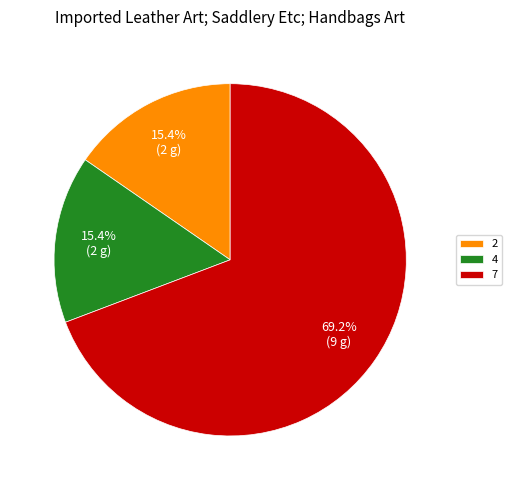

What is the majority slice?

7